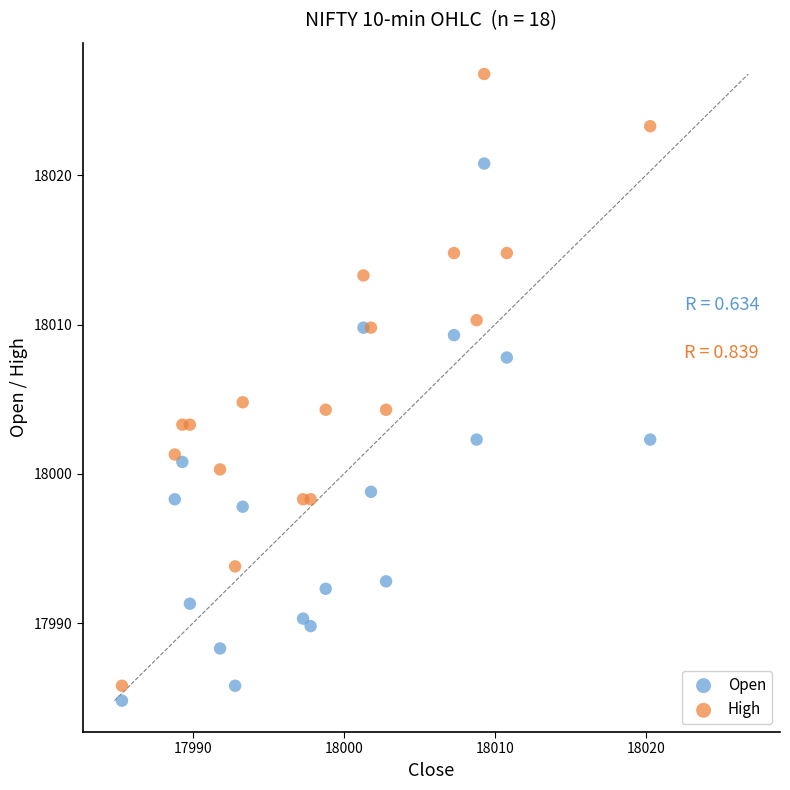

Which series has the widest spread of Y values?

High